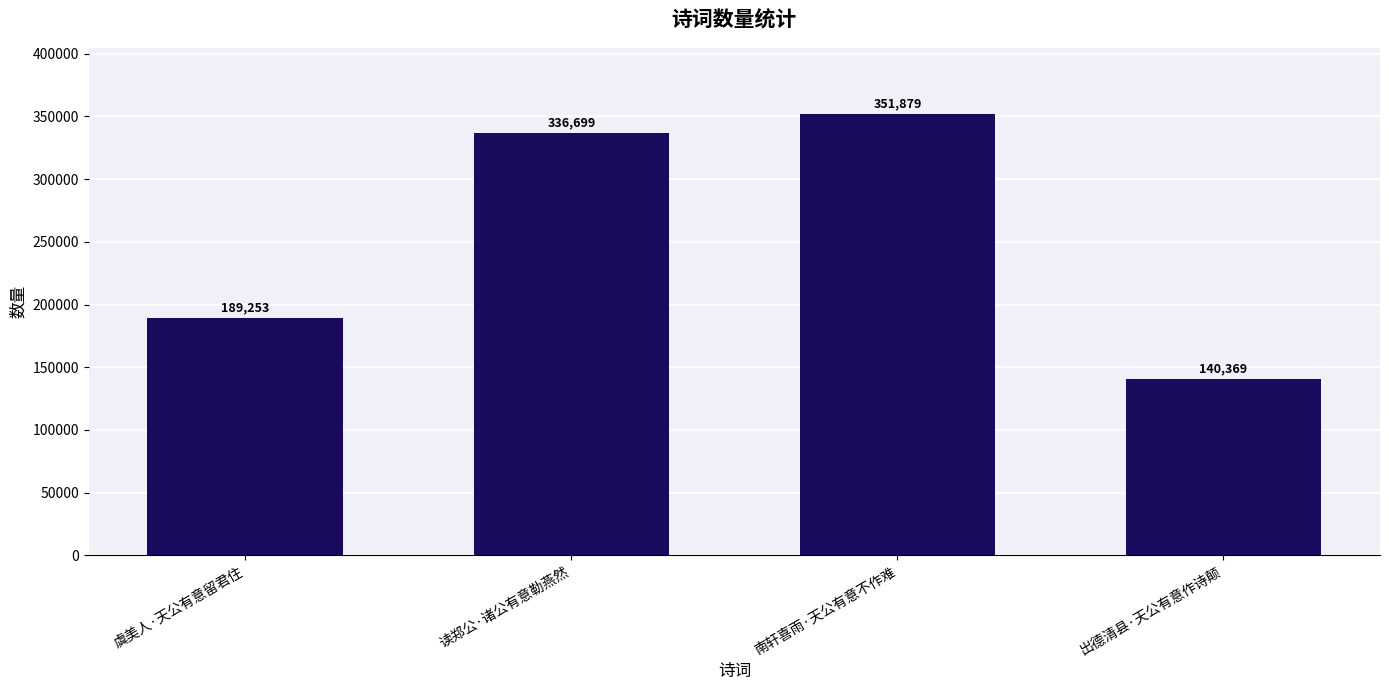

How many data points are less than 336699?

2